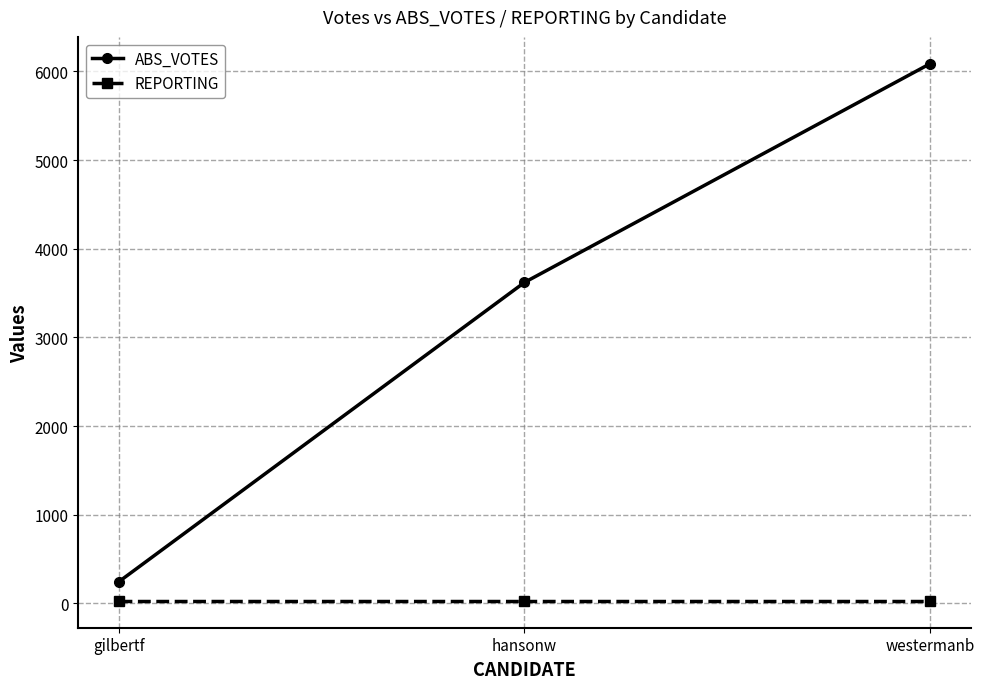

True or false: REPORTING has a value of 28 at westermanb.

True